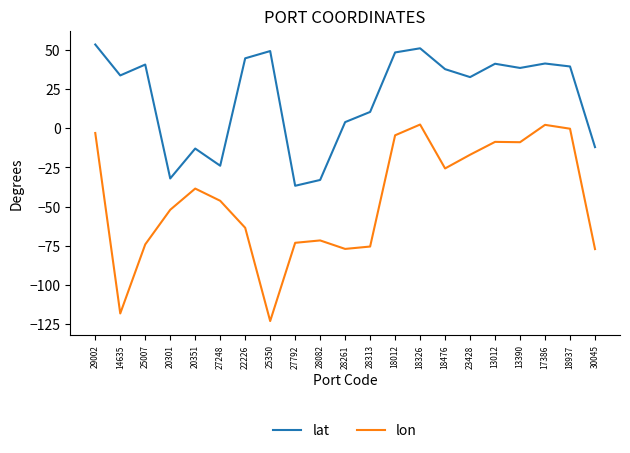

Where is the first local minimum for lat?

14635